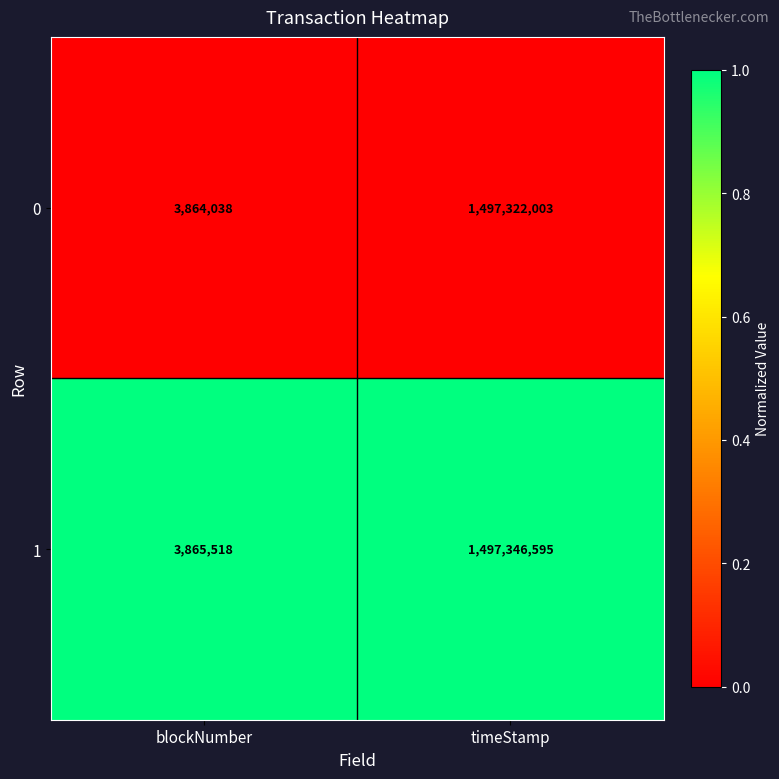

At blockNumber, list the series in order from smallest to largest.

0, 1